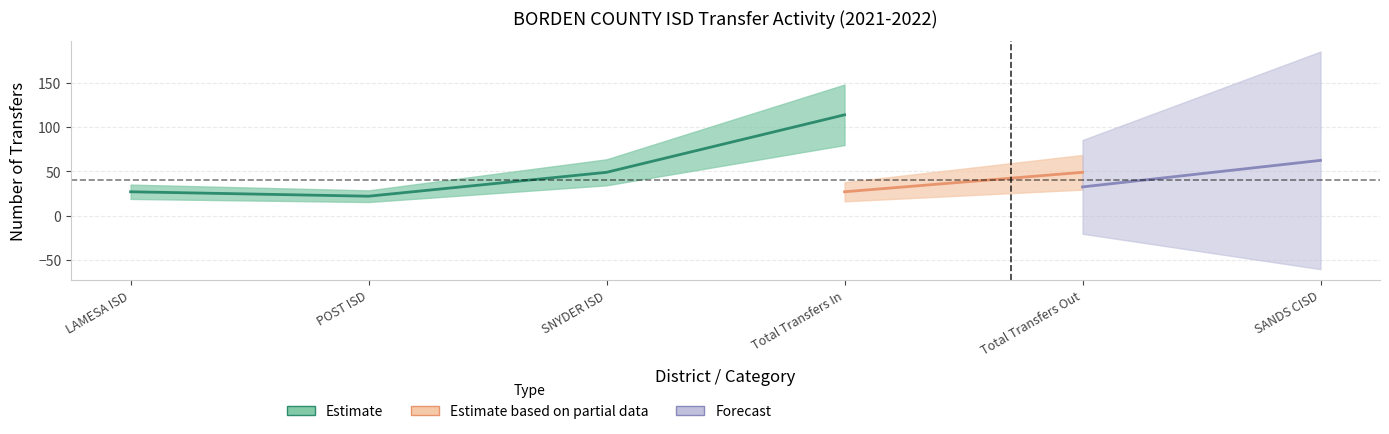

True or false: Transfers Out has more than 0 interior local peaks.

False